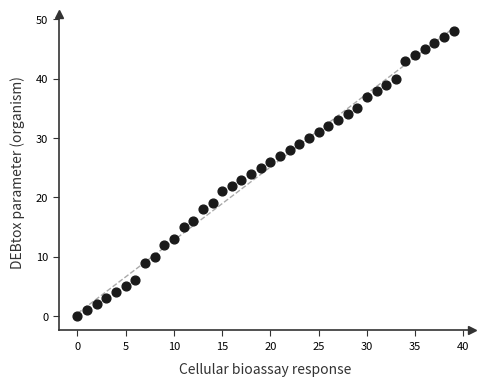

What is the range of Y values (max minus min)?

48